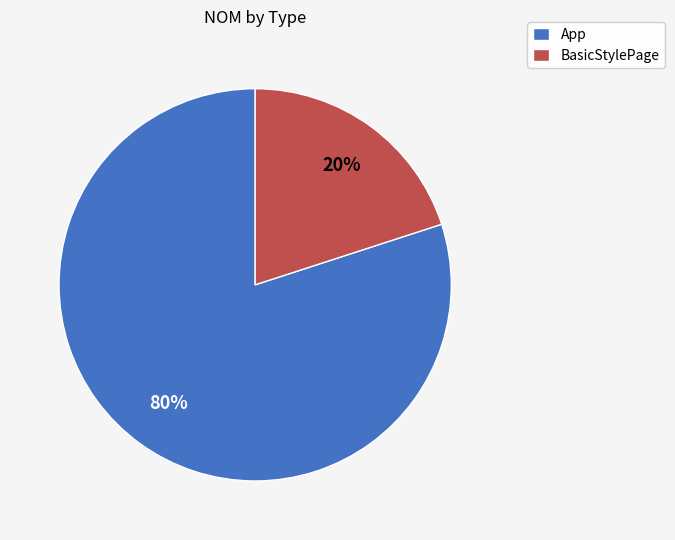

To the nearest percent, what portion does BasicStylePage represent?

20%